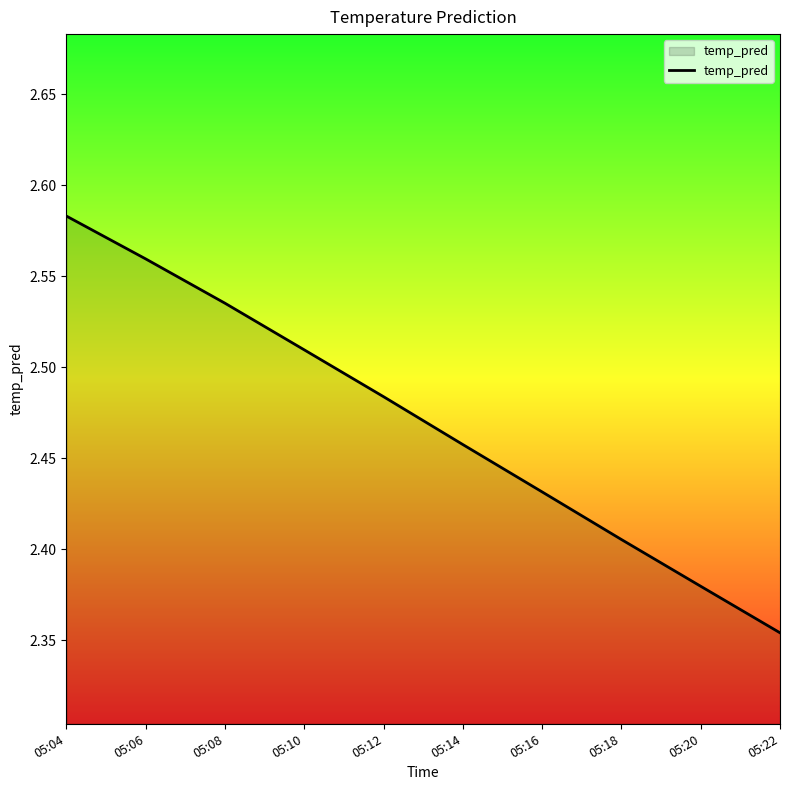

Is it true that the value at 05:20 is 1.3?

False